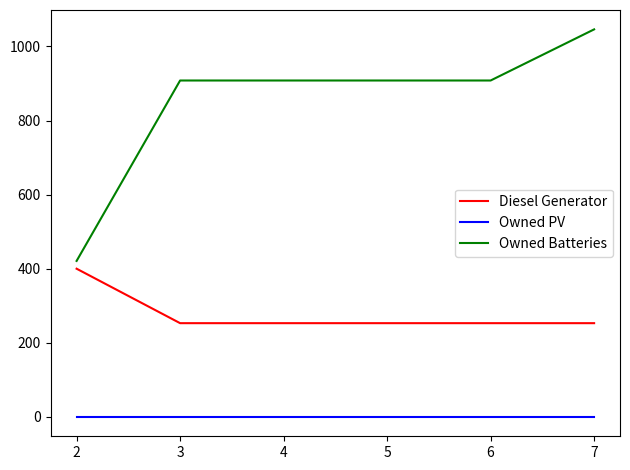

What is the difference between the maximum and second lowest values in the Diesel Generator series?

147.0